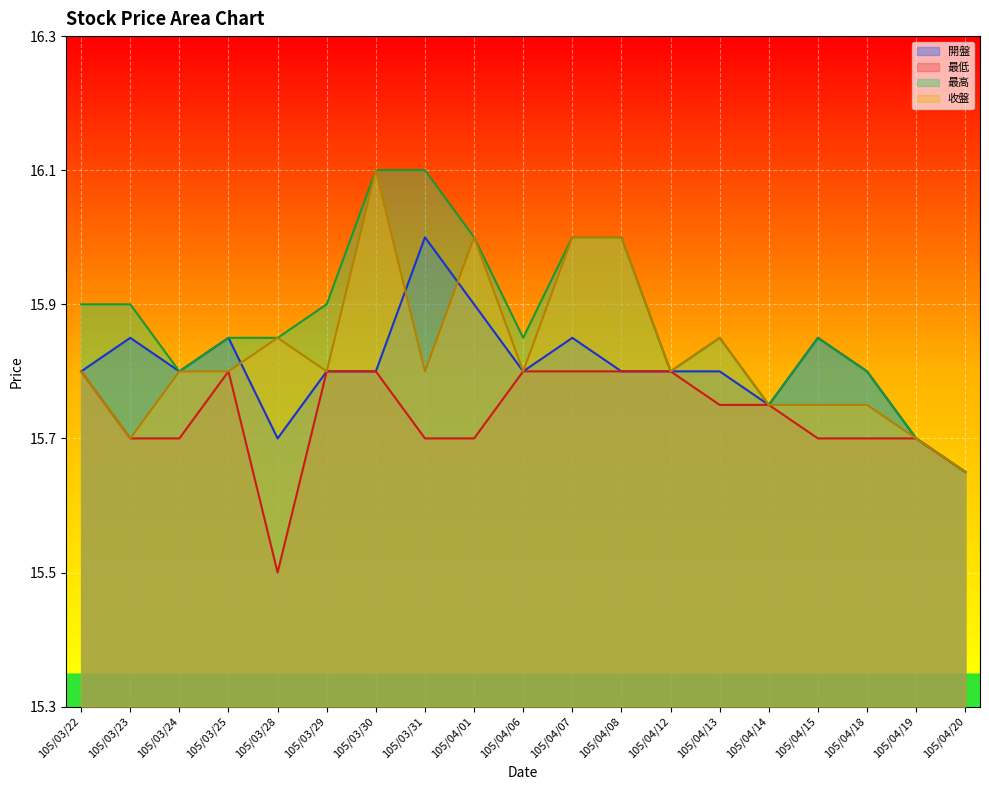

What is the minimum value shown in the chart?

15.5